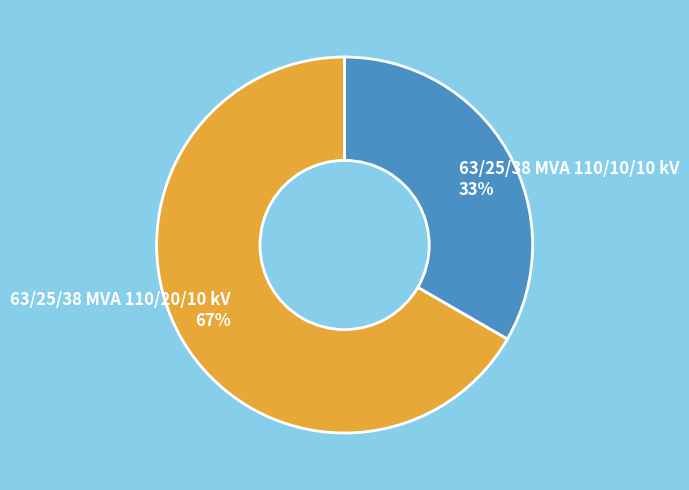

Is the sum of 63/25/38 MVA 110/20/10 kV and 63/25/38 MVA 110/10/10 kV greater than half?

Yes